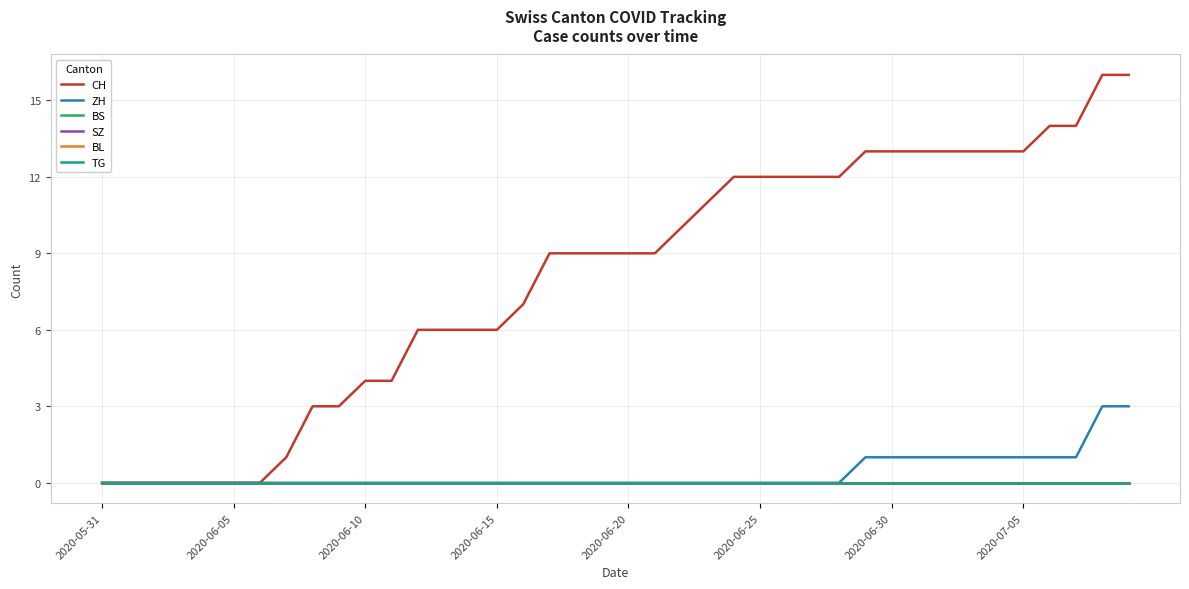

True or false: BL and SZ intersect in this chart.

False